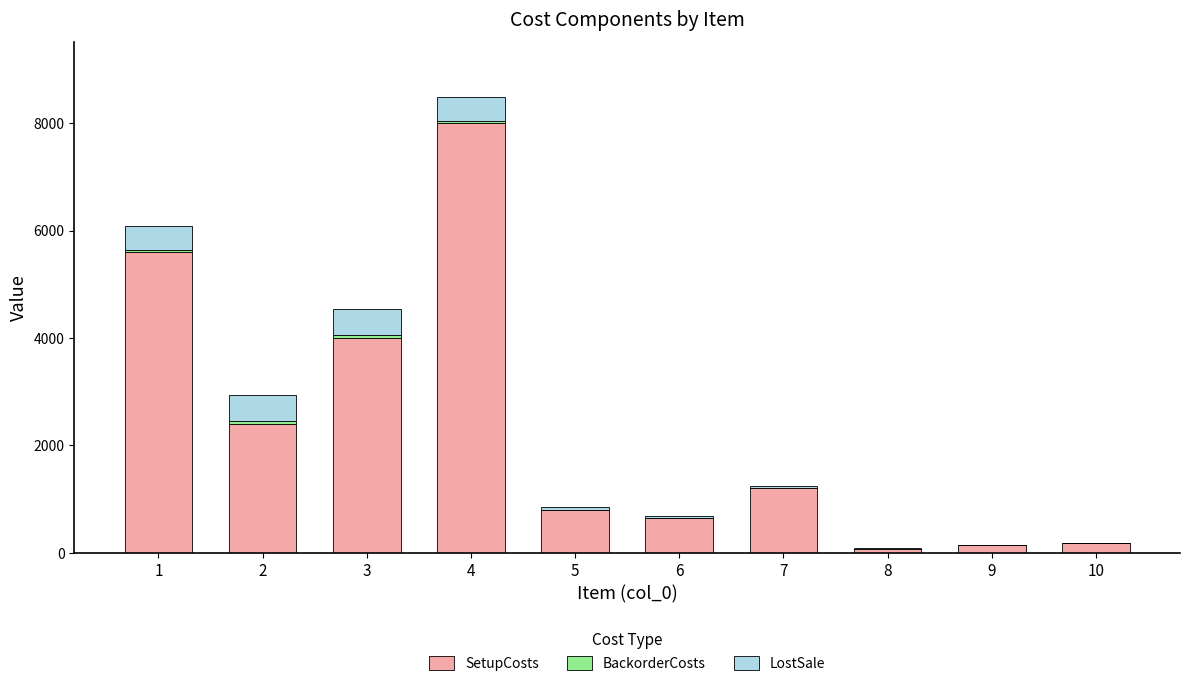

What is the sum of the SetupCosts values at 3 and 4?

12000.0